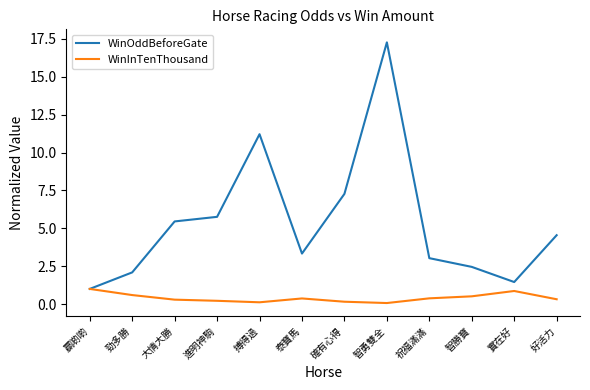

What is the greatest value displayed?

17.3